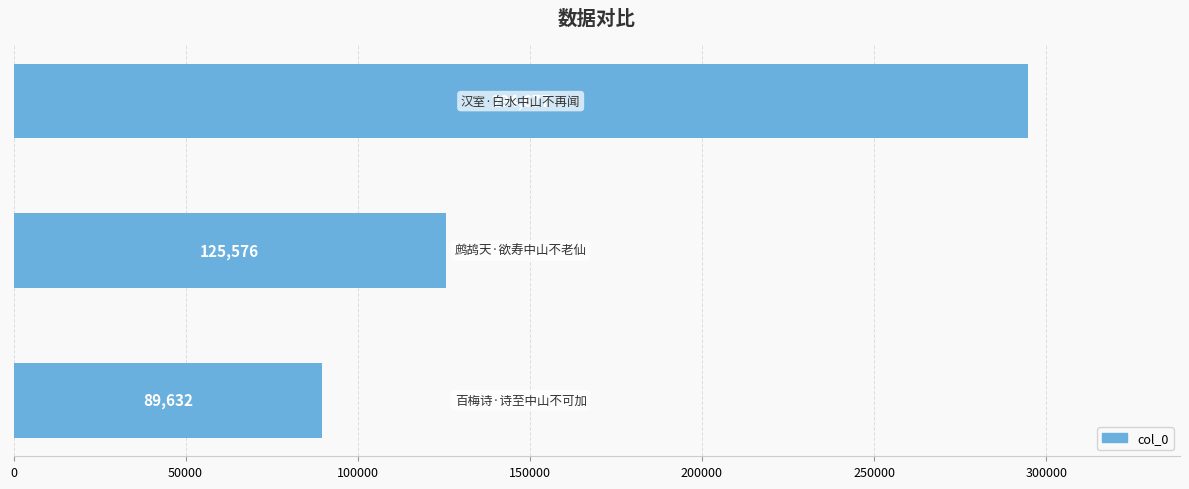

What is the minimum value shown in the chart?

89632